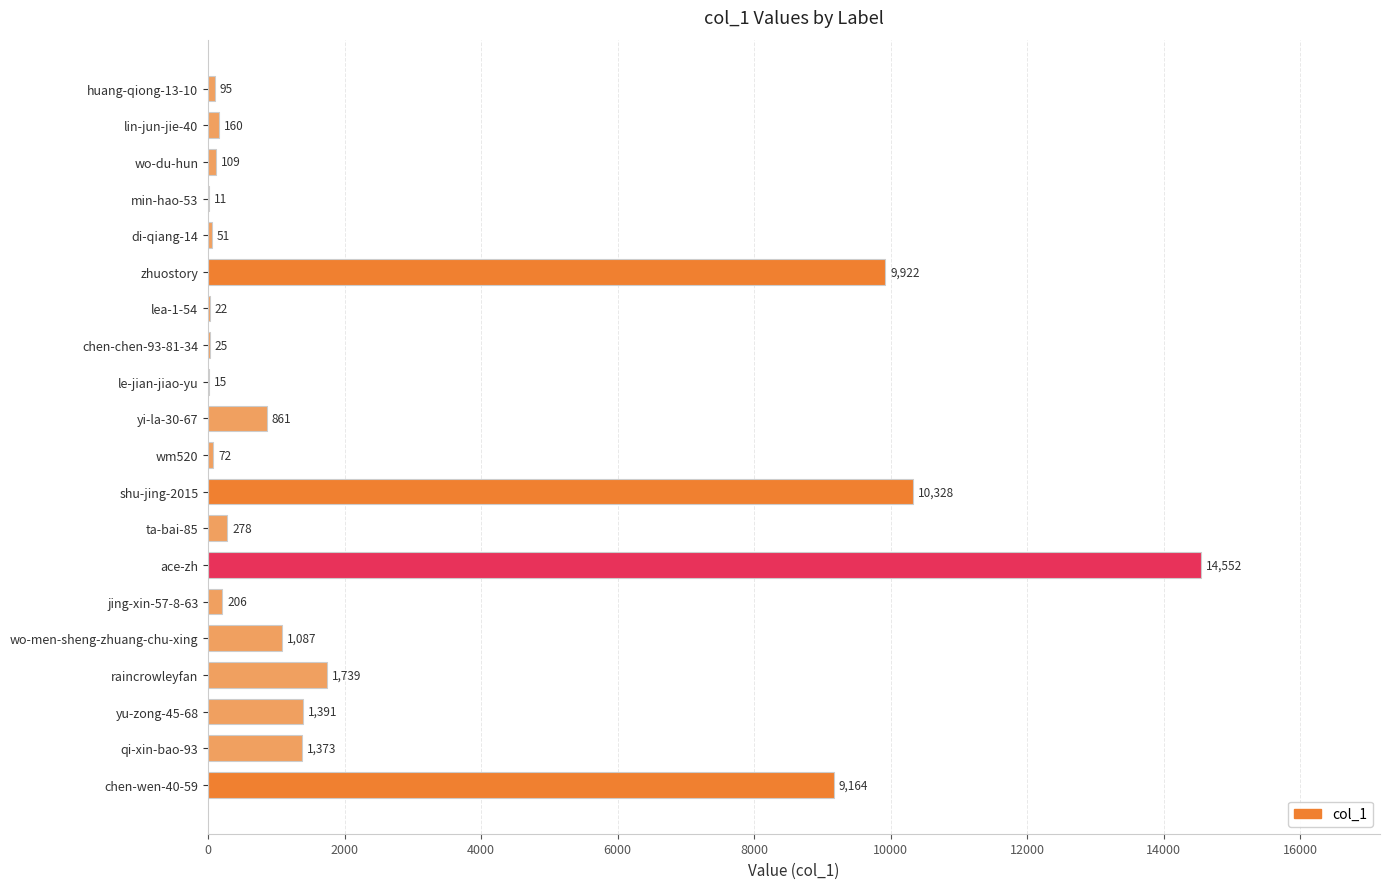

How many distinct data groups are displayed?

1